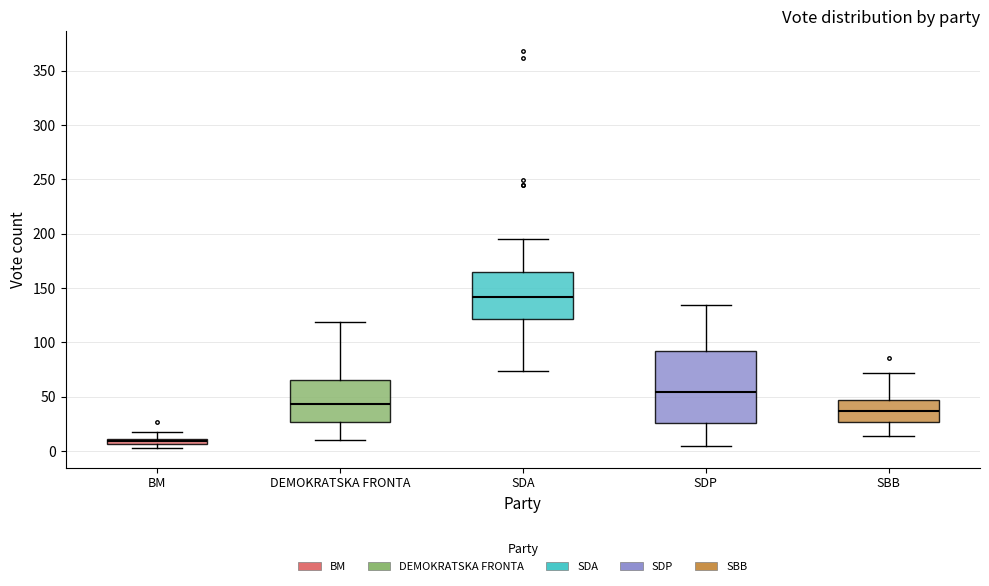

Where does the median line of the box for DEMOKRATSKA FRONTA sit on the y-axis? The values are not printed on the chart, so give them approximately, as read against the axis.

45